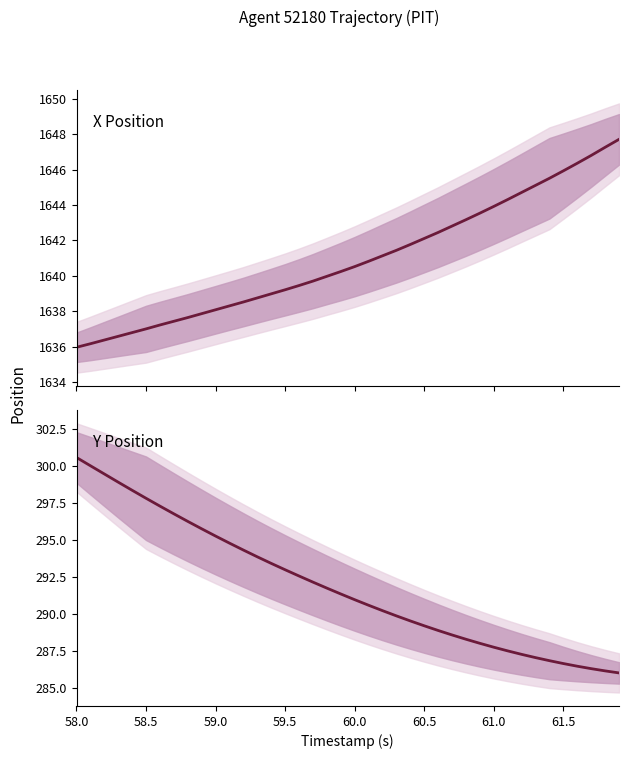

True or false: X Position and Y Position cross at least once.

False